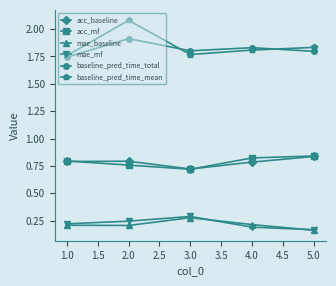

Where is acc_baseline nearest to the value 0?

3.0